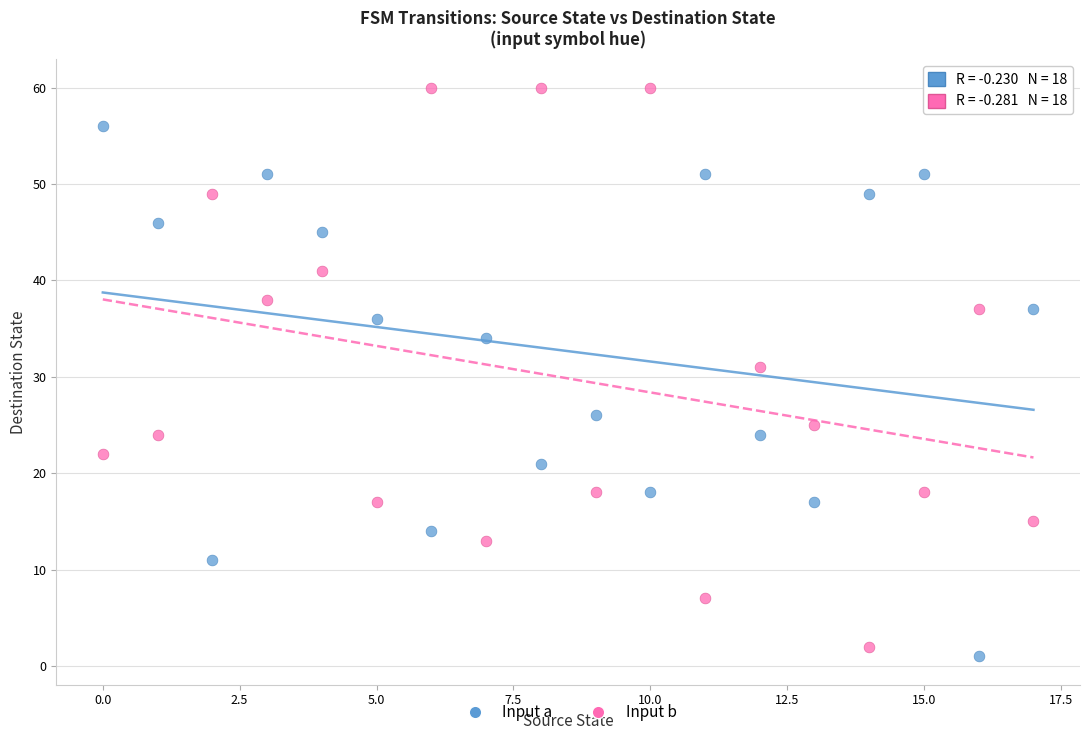

In the Input a series, what Y value is closest to 28?

26